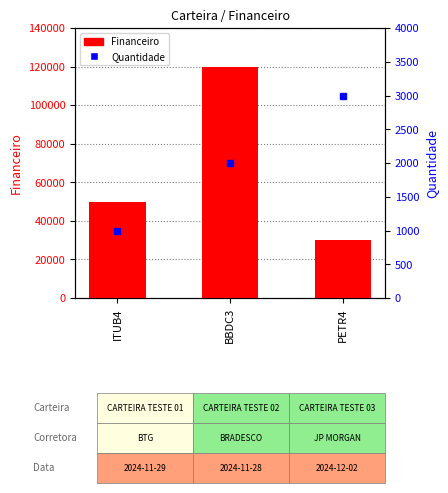

Reading left to right, transcribe all the data shown in this chart.

Financeiro: 50000	120000	30000
Quantidade: 1000	2000	3000